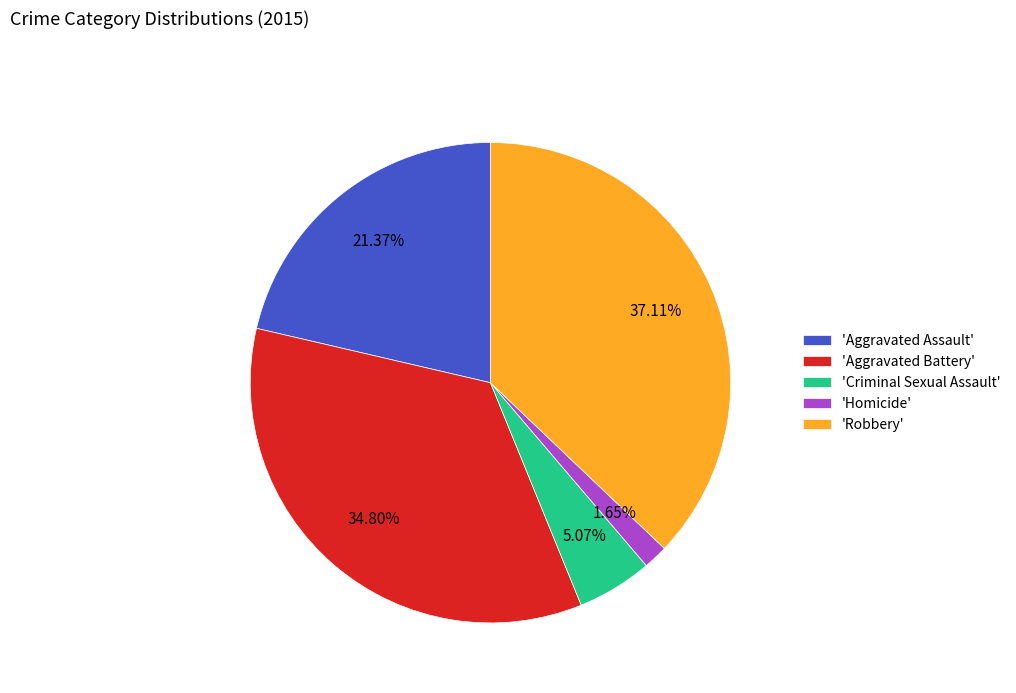

What is the ratio of the value at 'Robbery' to the value at 'Homicide'?

22.5